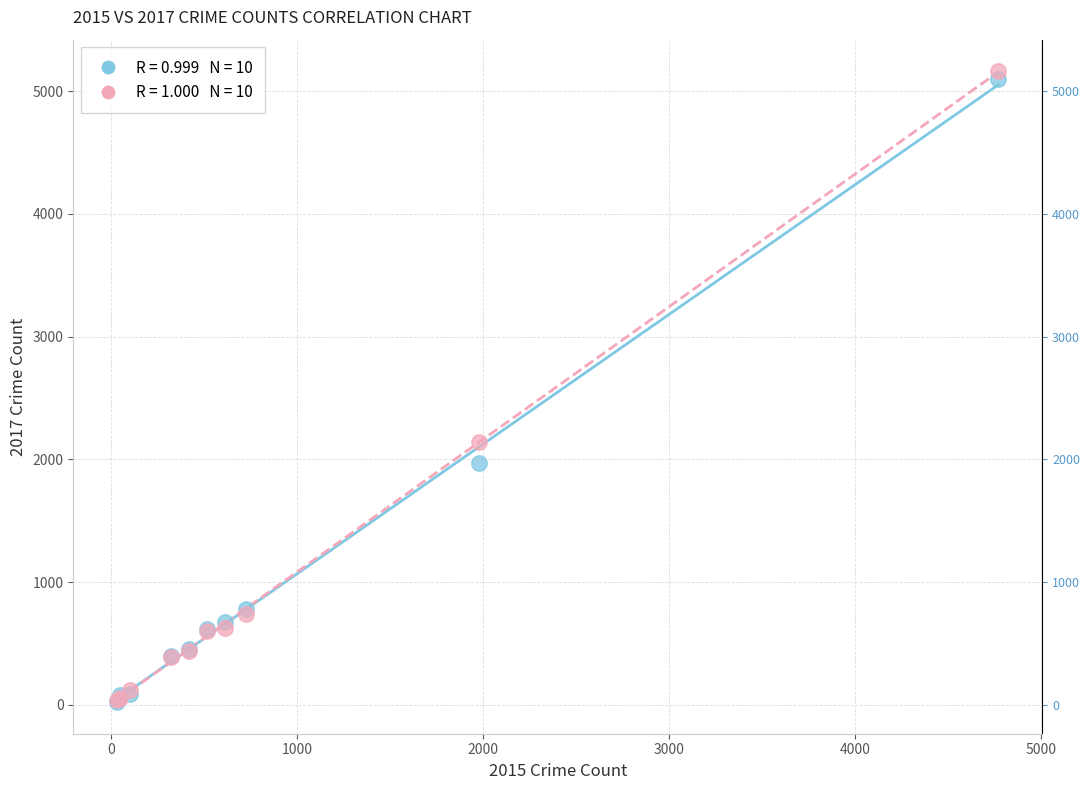

Across all series, what Y value is closest to 2593?

2140